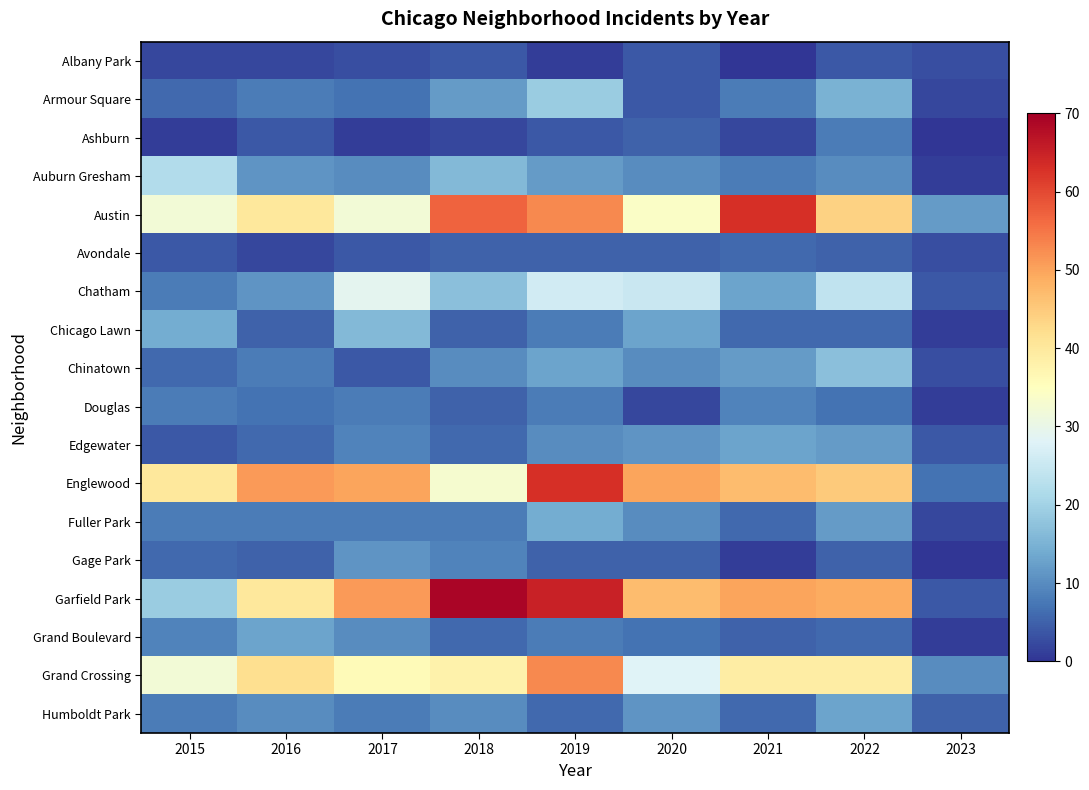

How many series are shown in this chart?

18